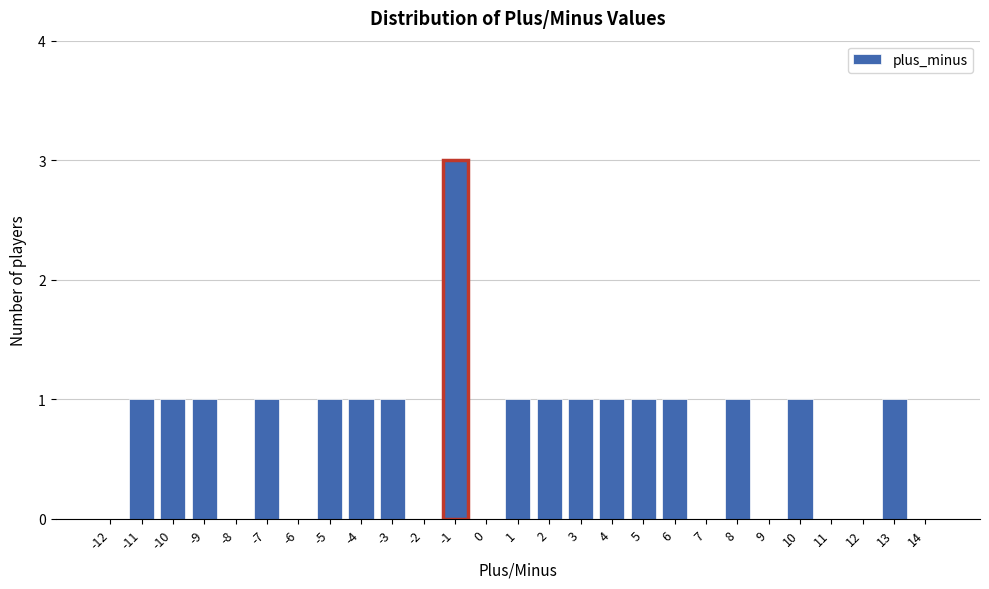

Reading left to right, transcribe this chart: for each bar, give the range it covers on the x-axis and its height. The values are not printed on the chart, so give them approximately, as read against the axis.

-12.5 to -11.5: 0
-11.5 to -10.5: 1
-10.5 to -9.5: 1
-9.5 to -8.5: 1
-8.5 to -7.5: 0
-7.5 to -6.5: 1
-6.5 to -5.5: 0
-5.5 to -4.5: 1
-4.5 to -3.5: 1
-3.5 to -2.5: 1
-2.5 to -1.5: 0
-1.5 to -0.5: 3
-0.5 to 0.5: 0
0.5 to 1.5: 1
1.5 to 2.5: 1
2.5 to 3.5: 1
3.5 to 4.5: 1
4.5 to 5.5: 1
5.5 to 6.5: 1
6.5 to 7.5: 0
7.5 to 8.5: 1
8.5 to 9.5: 0
9.5 to 10.5: 1
10.5 to 11.5: 0
11.5 to 12.5: 0
12.5 to 13.5: 1
13.5 to 14.5: 0